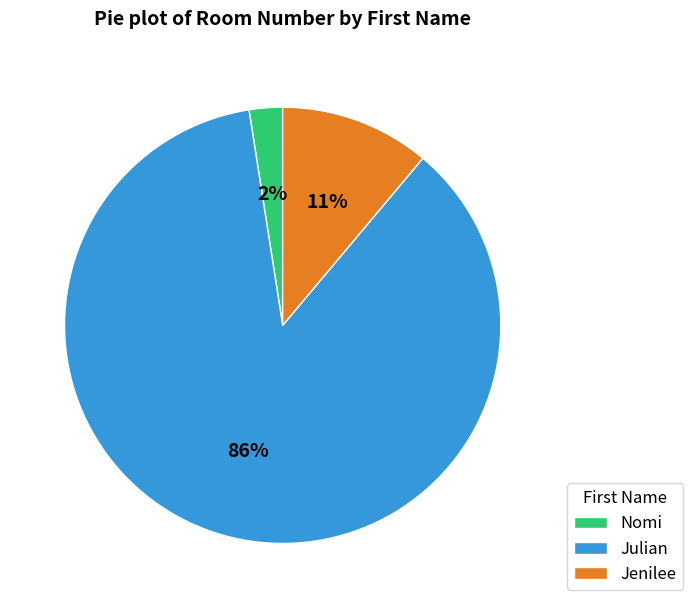

Rank the categories by value from lowest to highest.

Nomi, Jenilee, Julian